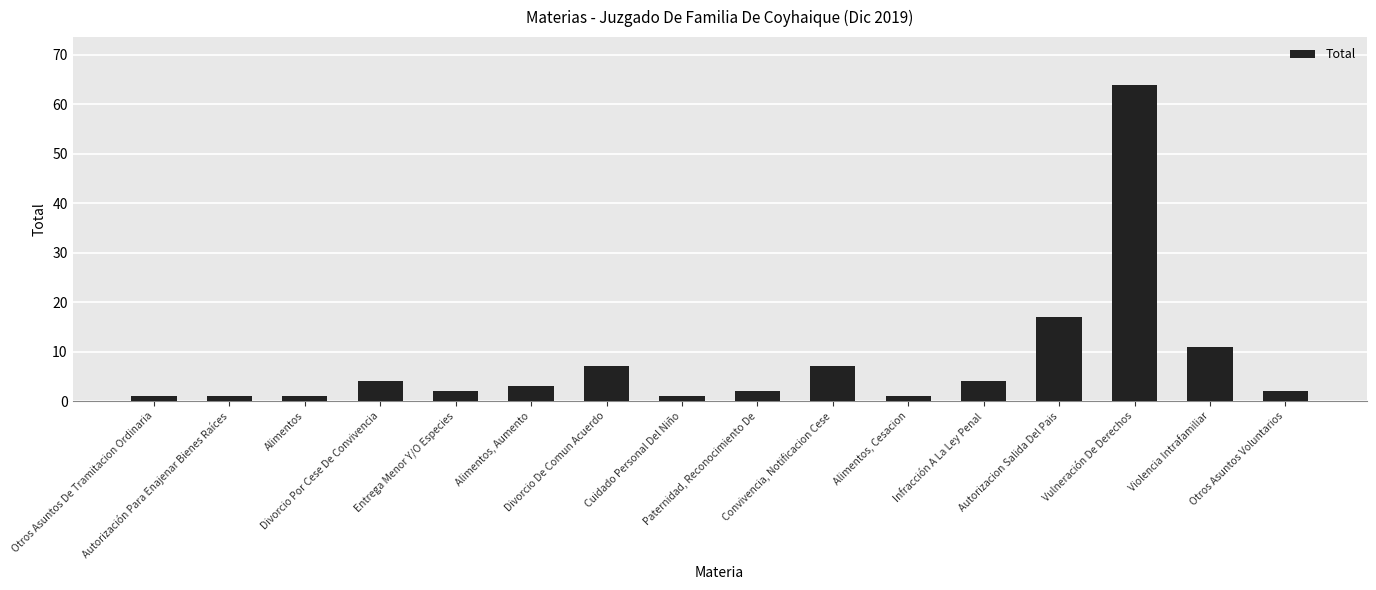

Which category has the highest value across all series?

Vulneración De Derechos